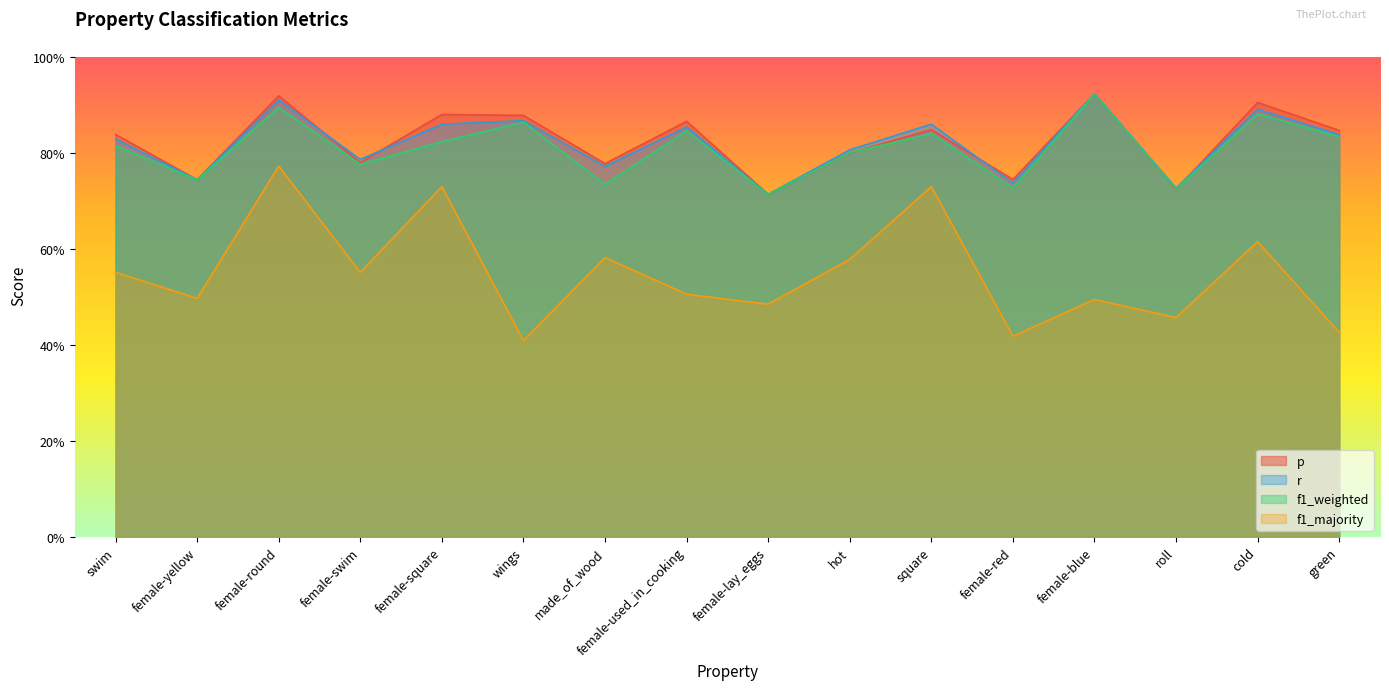

At which label is f1_majority closest to 0?

wings